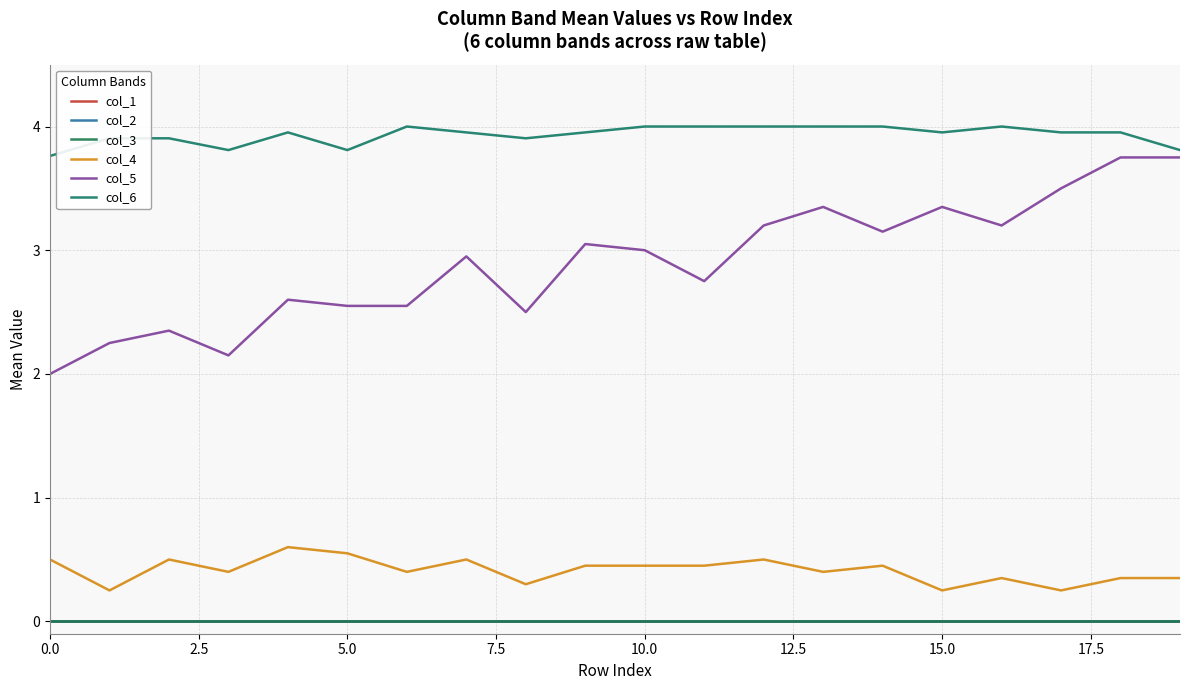

Does the chart have visible grid lines?

Yes